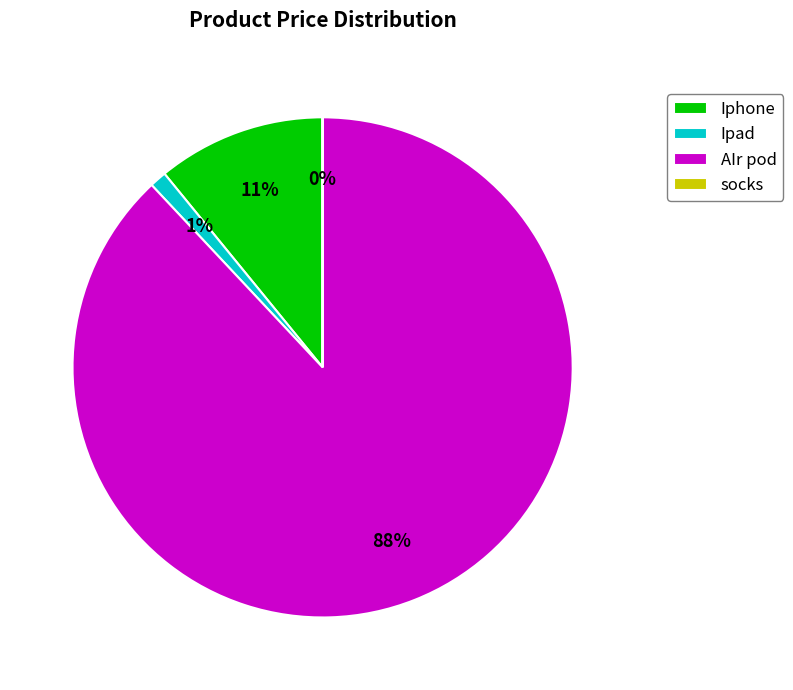

Which slice is the largest?

AIr pod